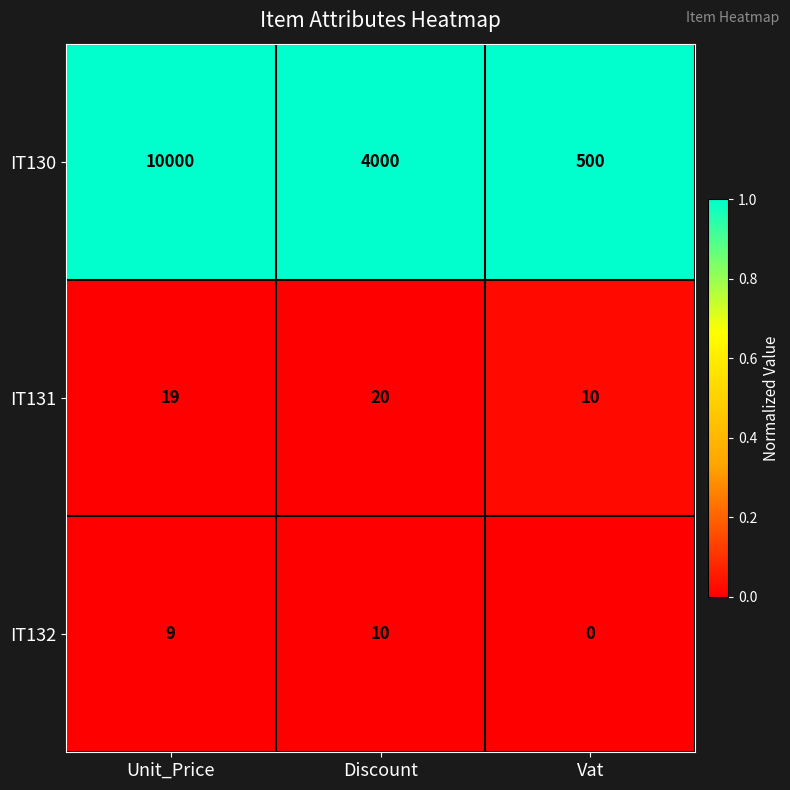

Rank the series by their maximum value, from highest to lowest.

IT130, IT131, IT132